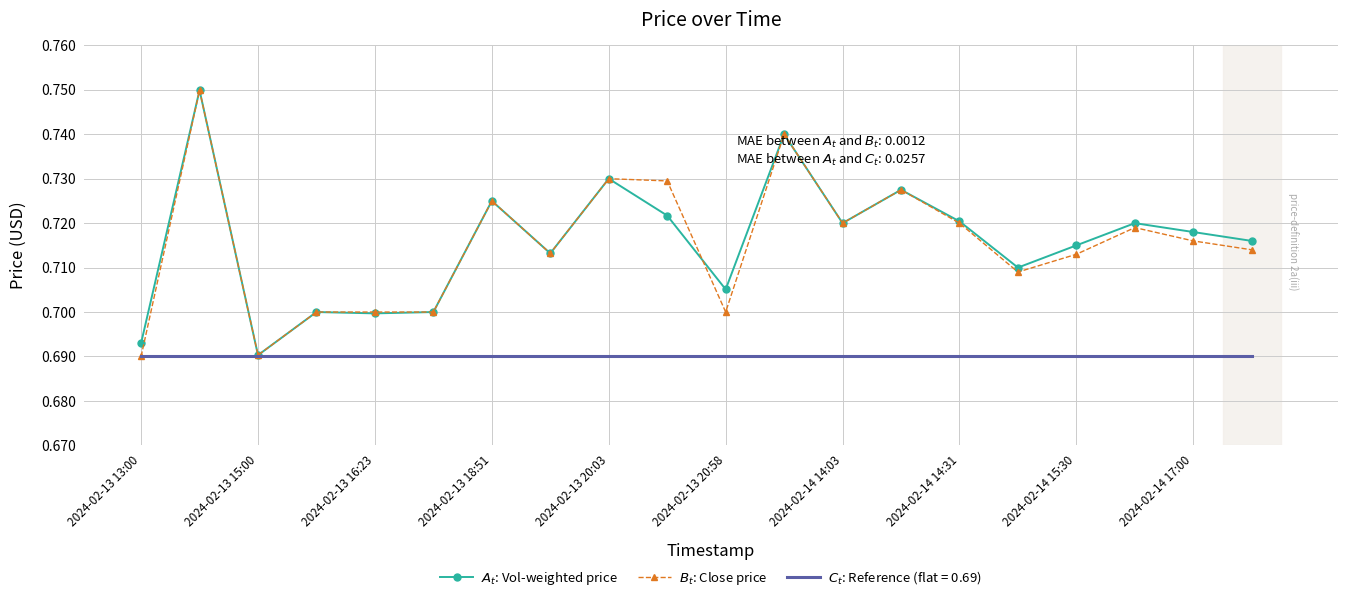

What is the sum of all $A_t$: Vol-weighted price values?

14.3